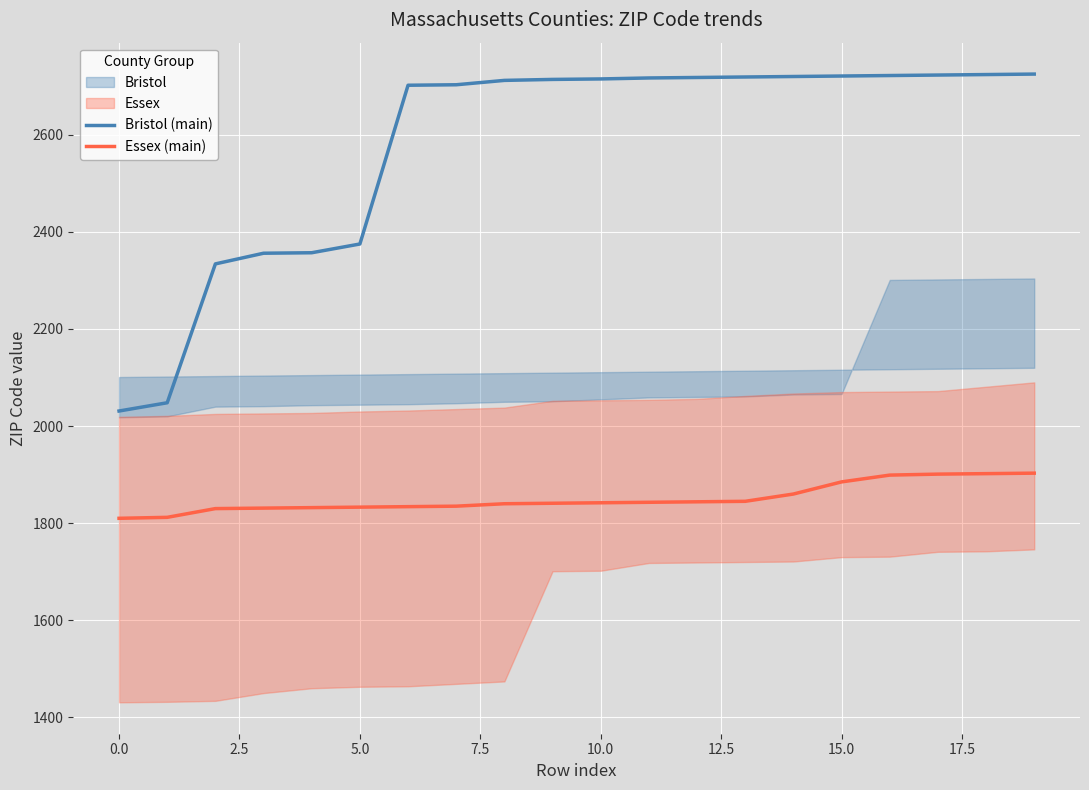

Reading left to right, transcribe all the data shown in this chart.

Bristol (main): 2031	2048	2334	2356	2357	2375	2702	2703	2712	2714	2715	2717	2718	2719	2720	2721	2722	2723	2724	2725
Essex (main): 1810	1812	1830	1831	1832	1833	1834	1835	1840	1841	1842	1843	1844	1845	1860	1885	1899	1901	1902	1903